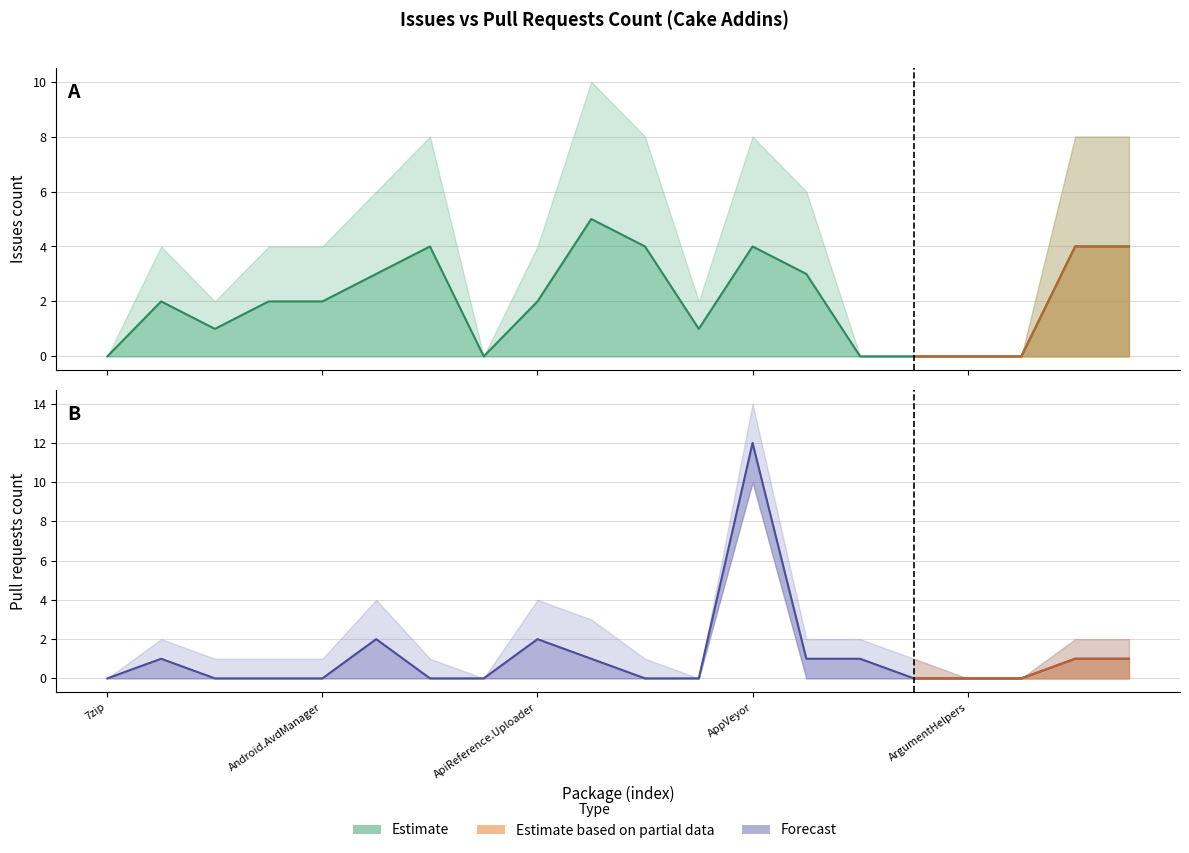

Which category has the highest value across all series?

Cake.AppVeyor